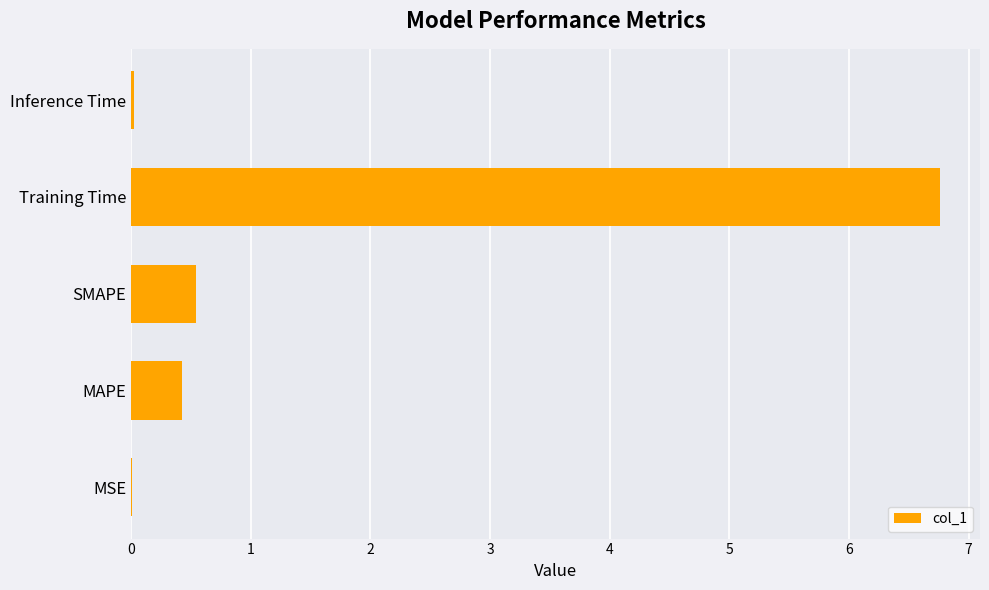

Between Training Time and MSE, which is larger?

Training Time